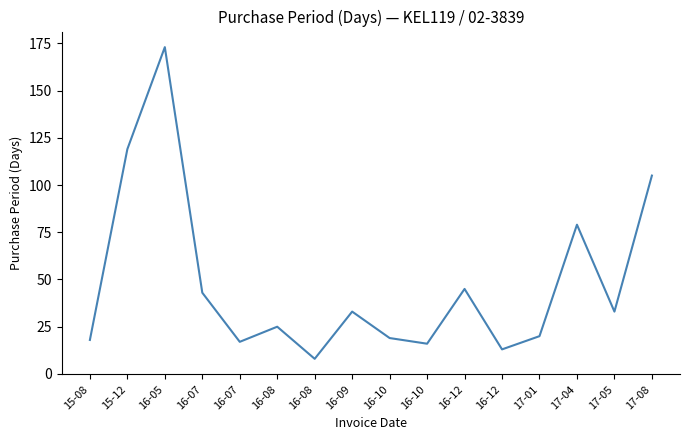

Approximately how many times larger is the value at 16-10 compared to 16-09?

0.6